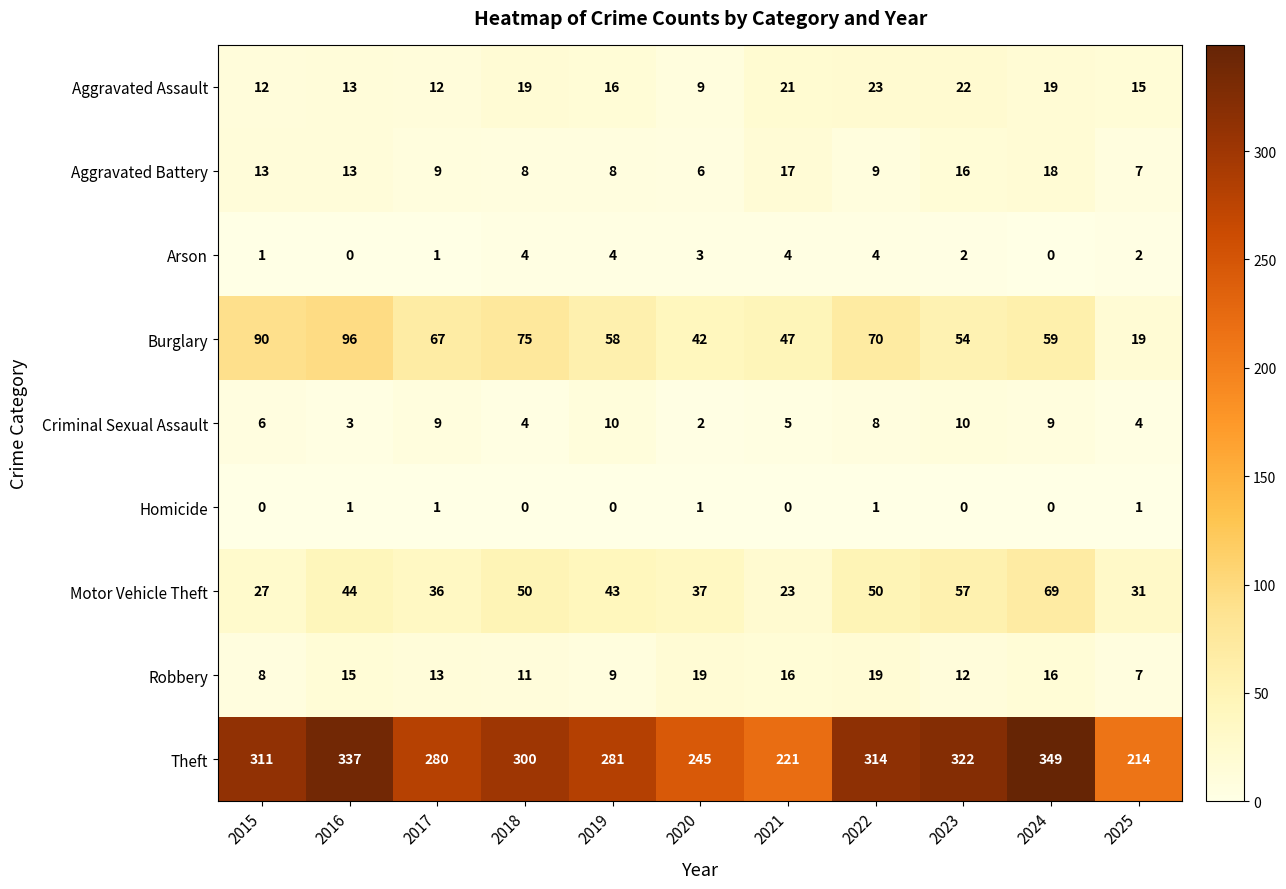

What is the sum of all Aggravated Assault values?

181